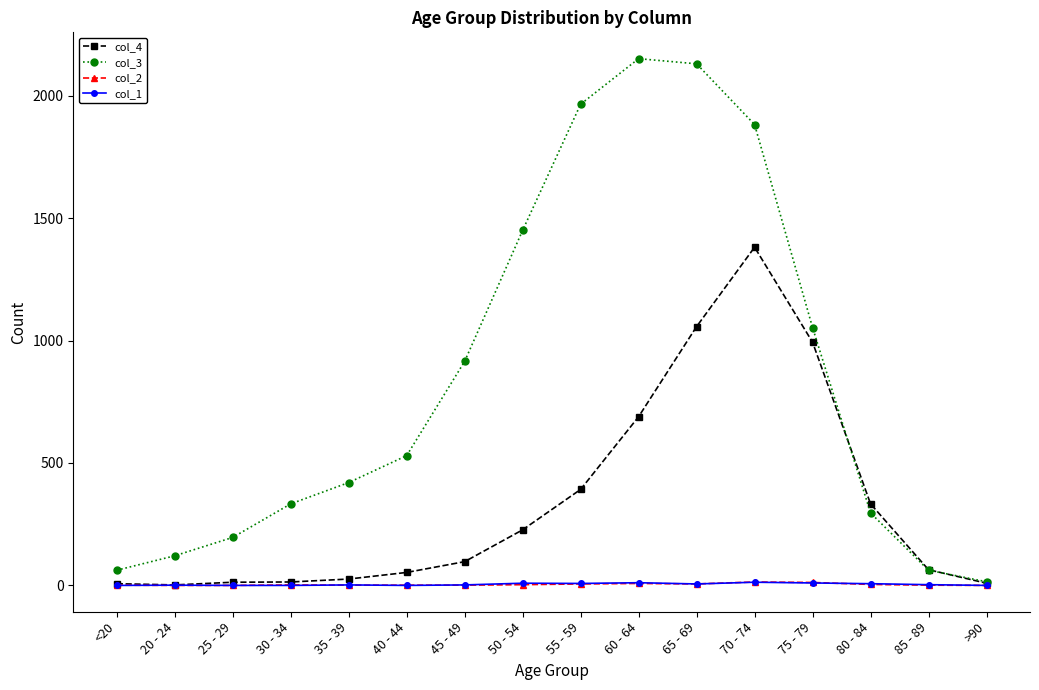

What is the greatest value displayed?

2151